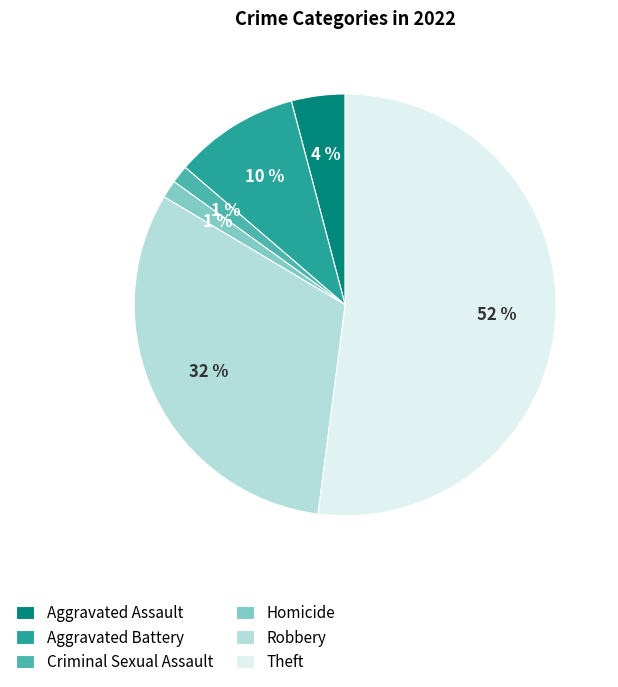

The Theft slice represents 52% of the pie. True or false?

True